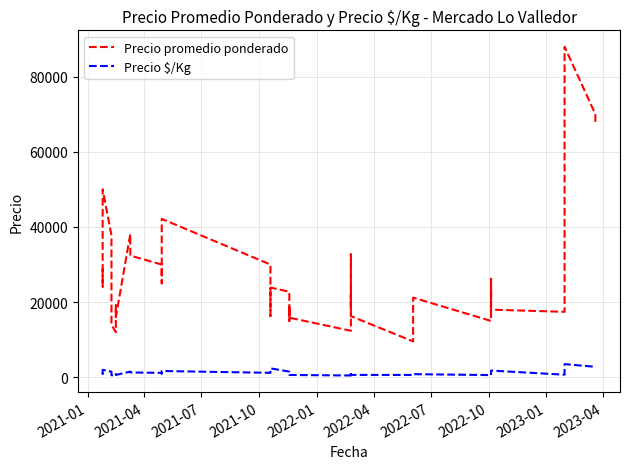

How many data points in Precio promedio ponderado are above 21200?

19